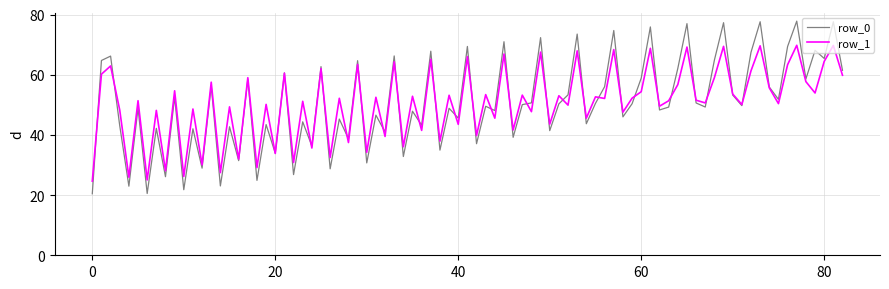

What is the minimum value for row_0?

20.5